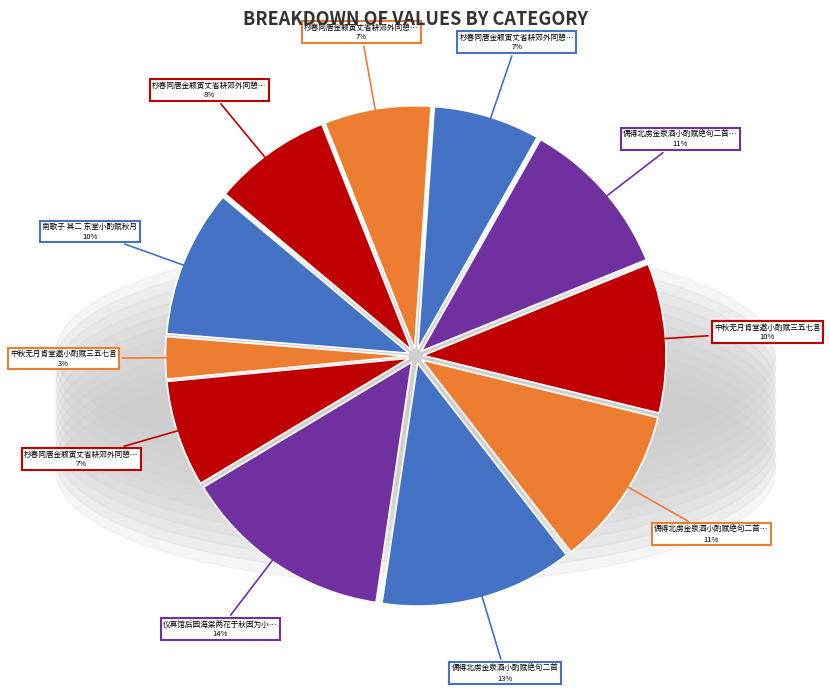

Count the number of slices in the pie.

11